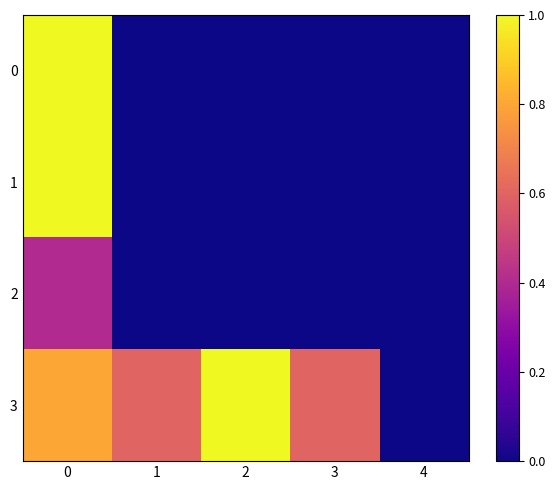

Which label corresponds to the smallest value in the chart?

1